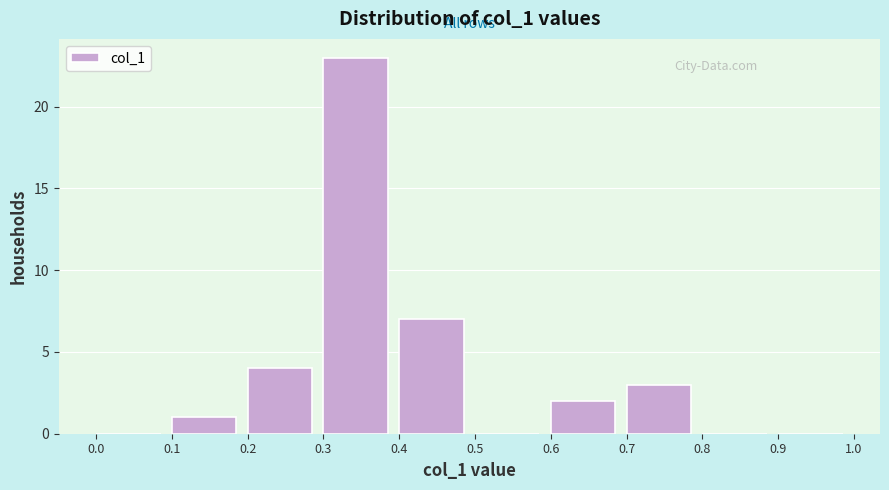

How tall is the bar that spans 0.7 to 0.8 on the x-axis? The values are not printed on the chart, so give them approximately, as read against the axis.

3